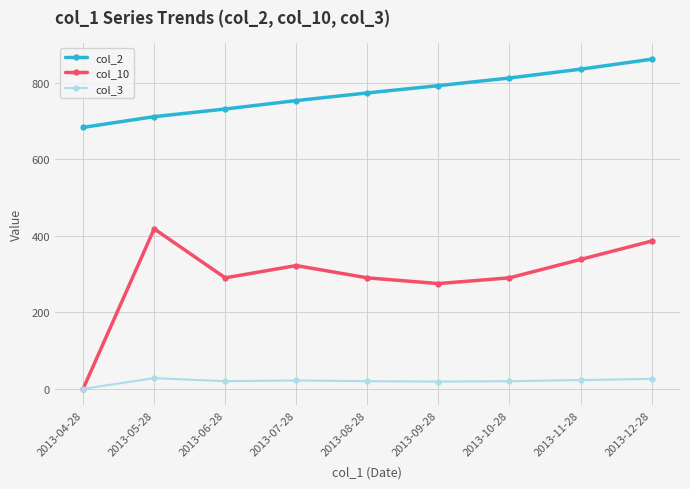

How many lines are shown in the chart?

3